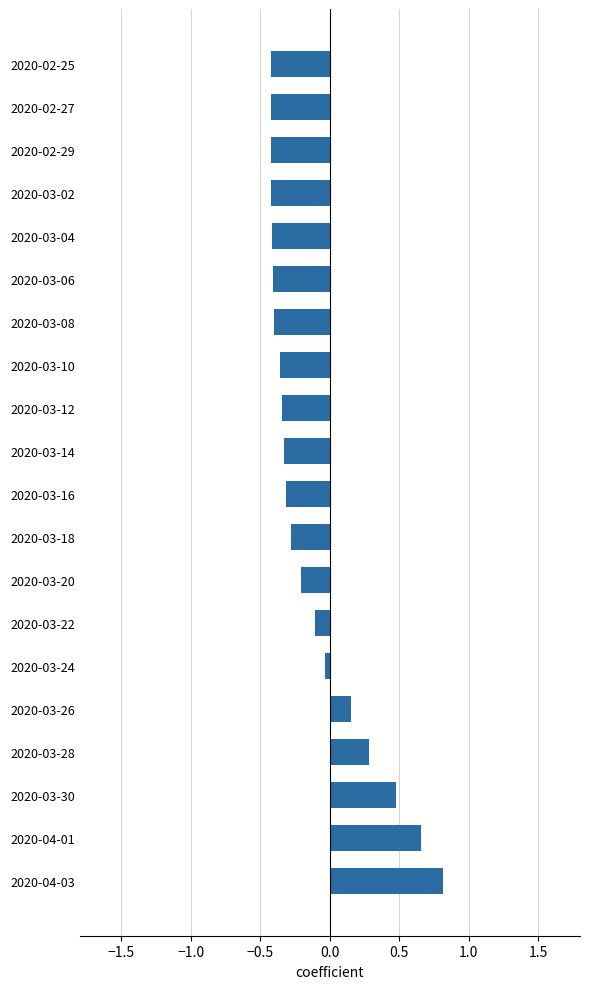

True or false: the data shows -0.4 at 2020-03-06.

True